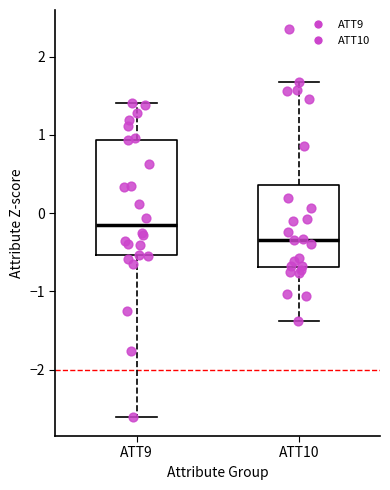

Where does the lower whisker of the box for ATT10 end on the y-axis? The values are not printed on the chart, so give them approximately, as read against the axis.

-1.4